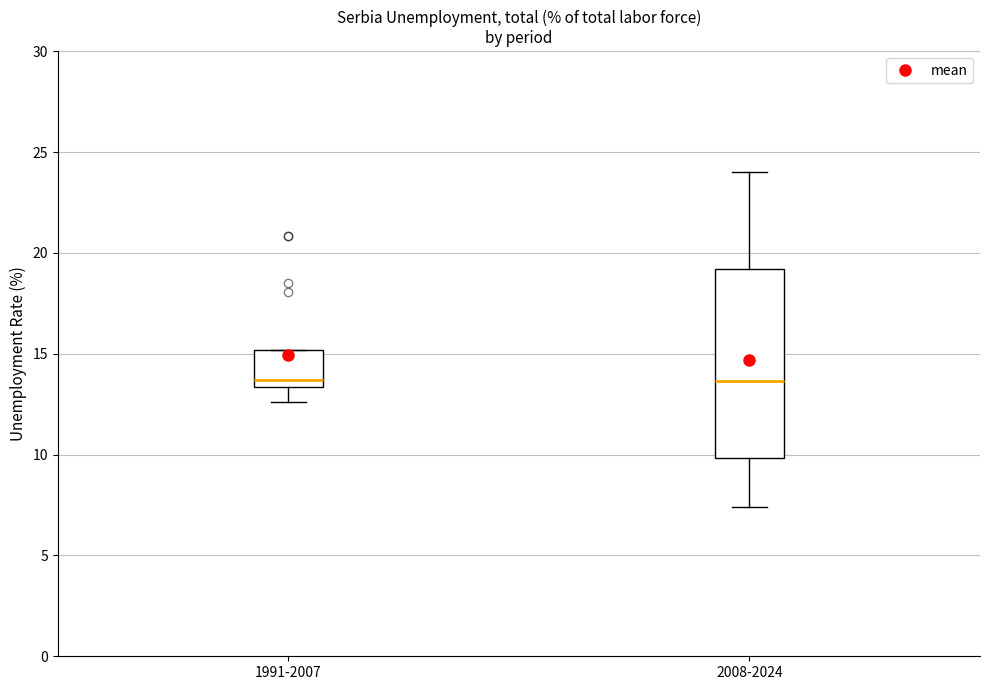

Comparing the boxes themselves (not the whiskers), which one is the tallest?

2008-2024